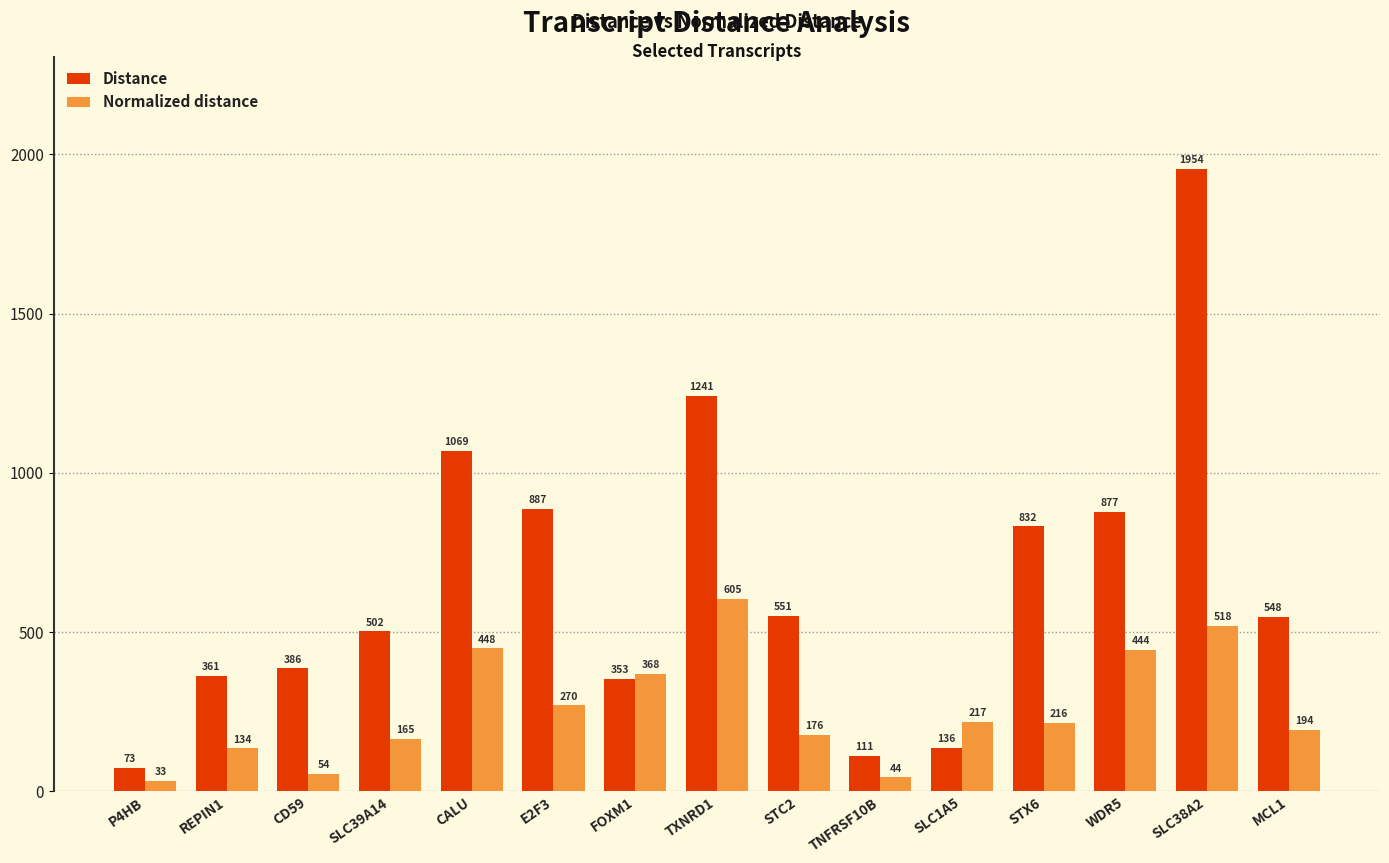

What is the label of the 6th bar from the right?

TNFRSF10B